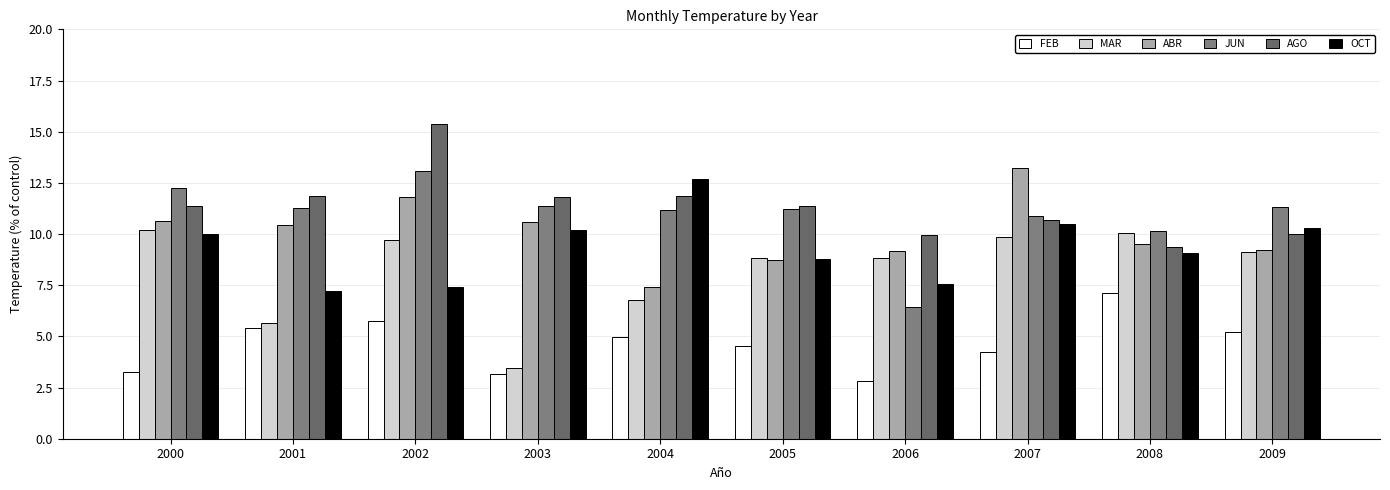

Between 2001 and 2007, which series saw the biggest shift?

MAR